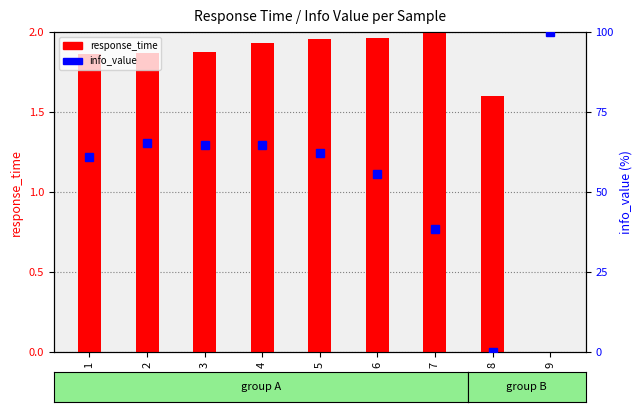

Reading left to right, what are all the values shown in this chart?

response_time (normalized): 1=1.9	2=1.9	3=1.9	4=1.9	5=2.0	6=2.0	7=2.0	8=1.6	9=0.0
info_value (normalized %): 1=61.0	2=65.2	3=64.8	4=64.6	5=62.1	6=55.7	7=38.5	8=0.0	9=100.0